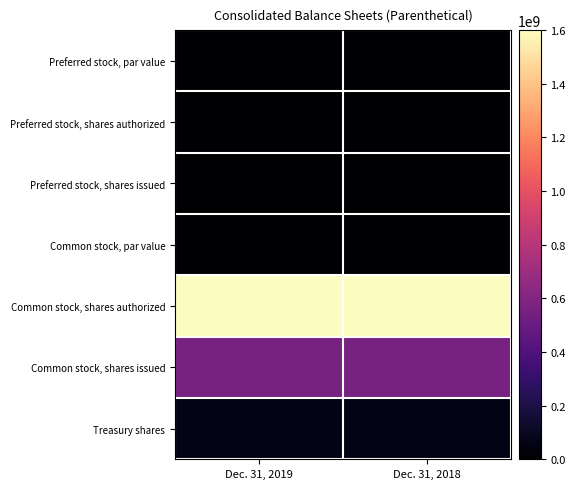

Which category has the highest value across all series?

Dec. 31, 2019